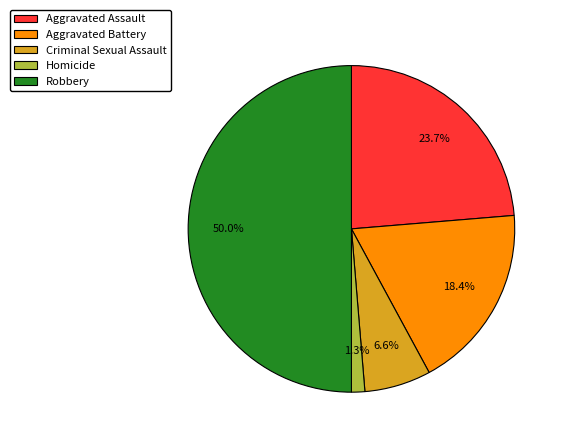

How many segments does this pie chart have?

5